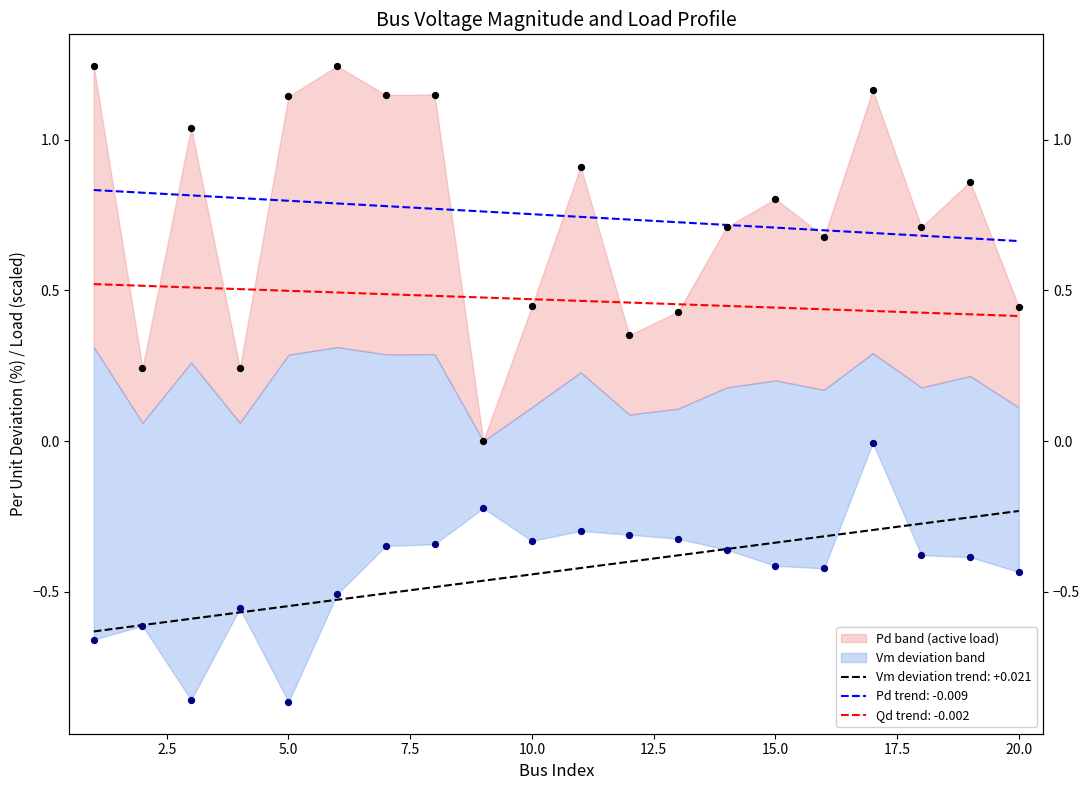

Is the value of Vm at 7 greater than the value of Pd at 9?

No